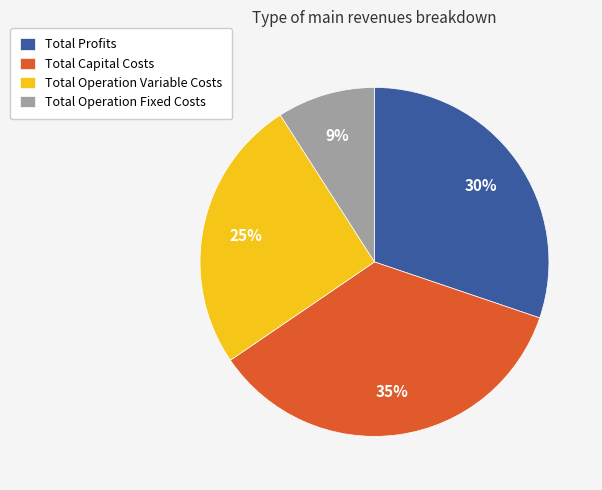

Does any single category account for the majority?

No